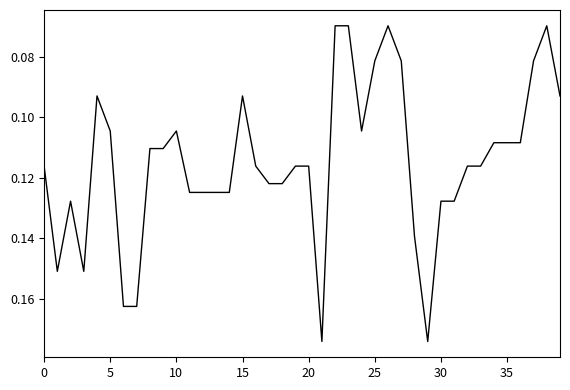

How many lines are shown in the chart?

1